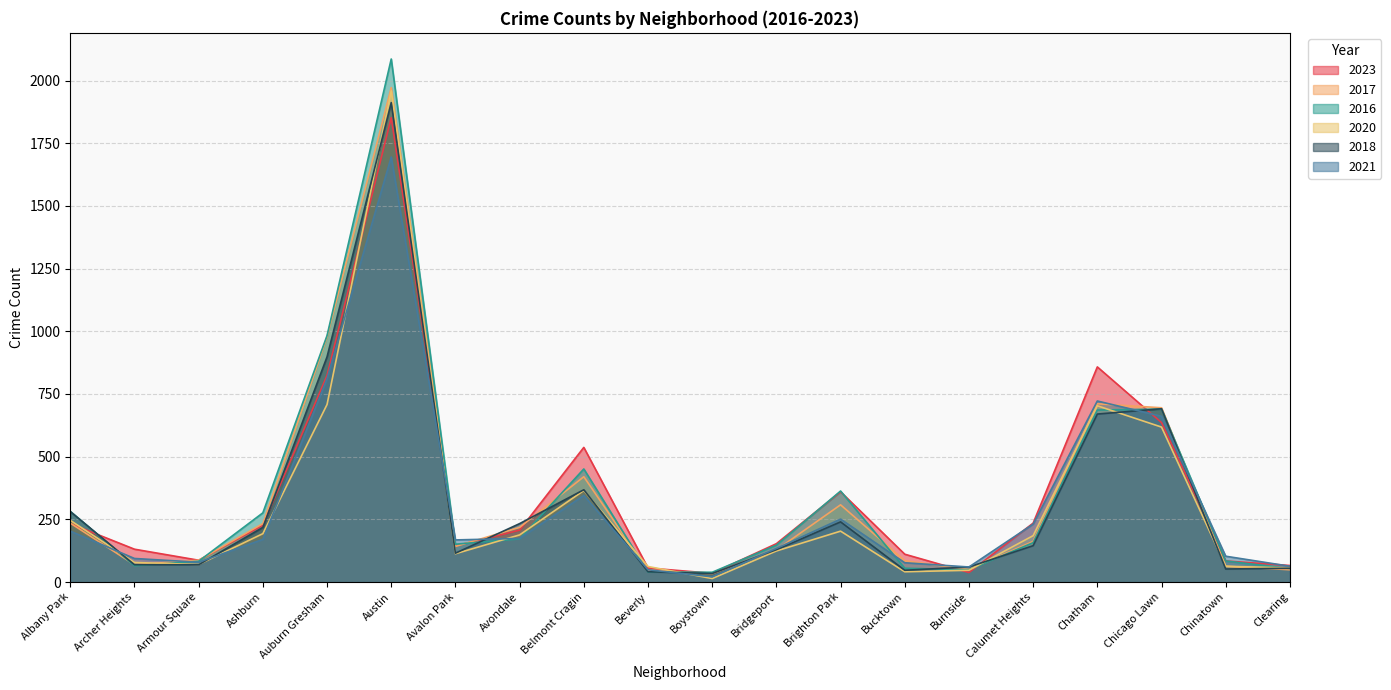

What is the minimum value shown in the chart?

14